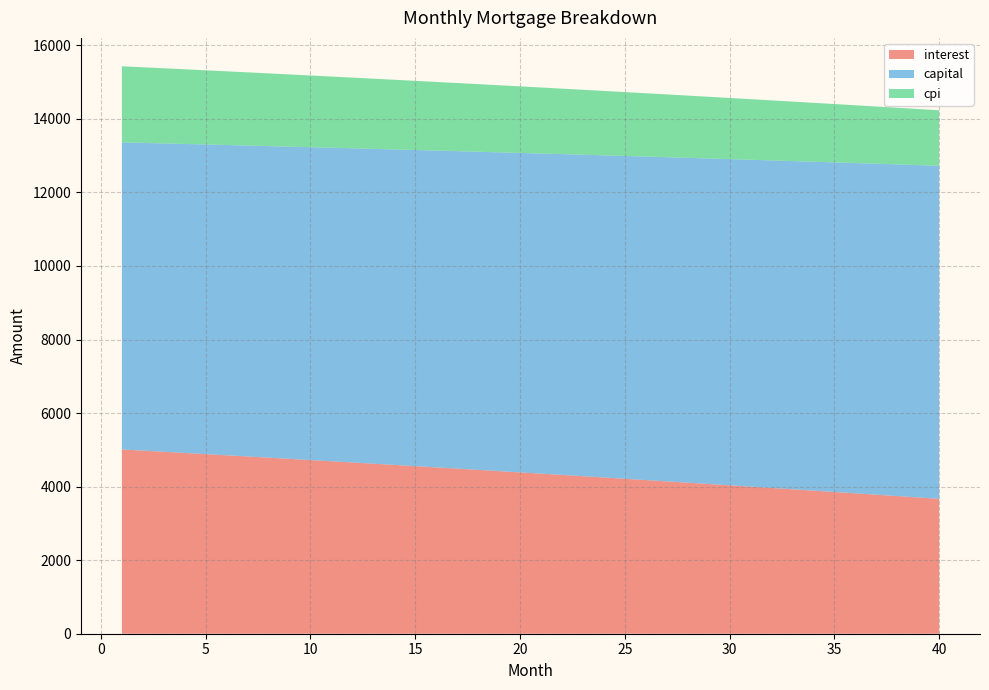

Reading left to right, transcribe all the data shown in this chart.

interest: 5010.4	4979.0	4947.5	4915.8	4883.9	4851.9	4819.7	4787.4	4754.9	4722.3	4689.5	4656.5	4623.4	4590.1	4556.7	4523.1	4489.4	4455.5	4421.4	4387.2	4352.8	4318.3	4283.5	4248.7	4213.6	4178.4	4143.1	4107.5	4071.8	4035.9	3999.9	3963.7	3927.3	3890.8	3854.1	3817.2	3780.2	3742.9	3705.5	3668.0
capital: 8350.7	8368.1	8385.5	8403.0	8420.5	8438.0	8455.6	8473.2	8490.9	8508.6	8526.3	8544.1	8561.9	8579.7	8597.6	8615.5	8633.4	8651.4	8669.5	8687.5	8705.6	8723.8	8741.9	8760.1	8778.4	8796.7	8815.0	8833.4	8851.8	8870.2	8888.7	8907.2	8925.8	8944.4	8963.0	8981.7	9000.4	9019.1	9037.9	9056.7
cpi: 2070.3	2057.2	2044.0	2030.7	2017.4	2004.0	1990.6	1977.1	1963.5	1949.9	1936.2	1922.4	1908.6	1894.7	1880.7	1866.7	1852.6	1838.4	1824.2	1809.9	1795.5	1781.1	1766.6	1752.0	1737.4	1722.7	1707.9	1693.1	1678.1	1663.2	1648.1	1633.0	1617.8	1602.5	1587.2	1571.8	1556.3	1540.8	1525.1	1509.5